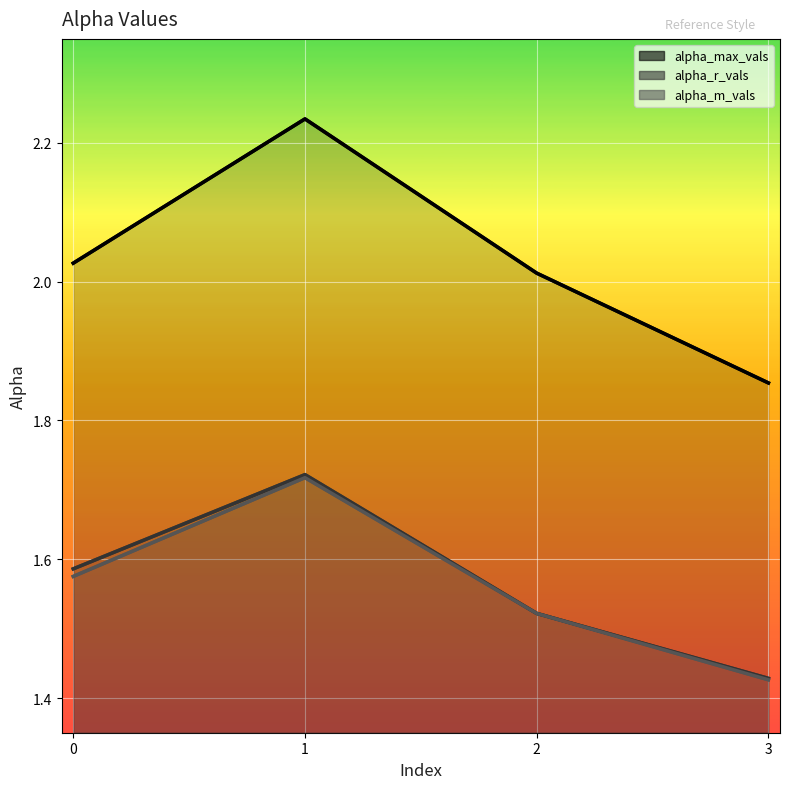

Rank the categories by alpha_max_vals value from lowest to highest.

3, 2, 0, 1